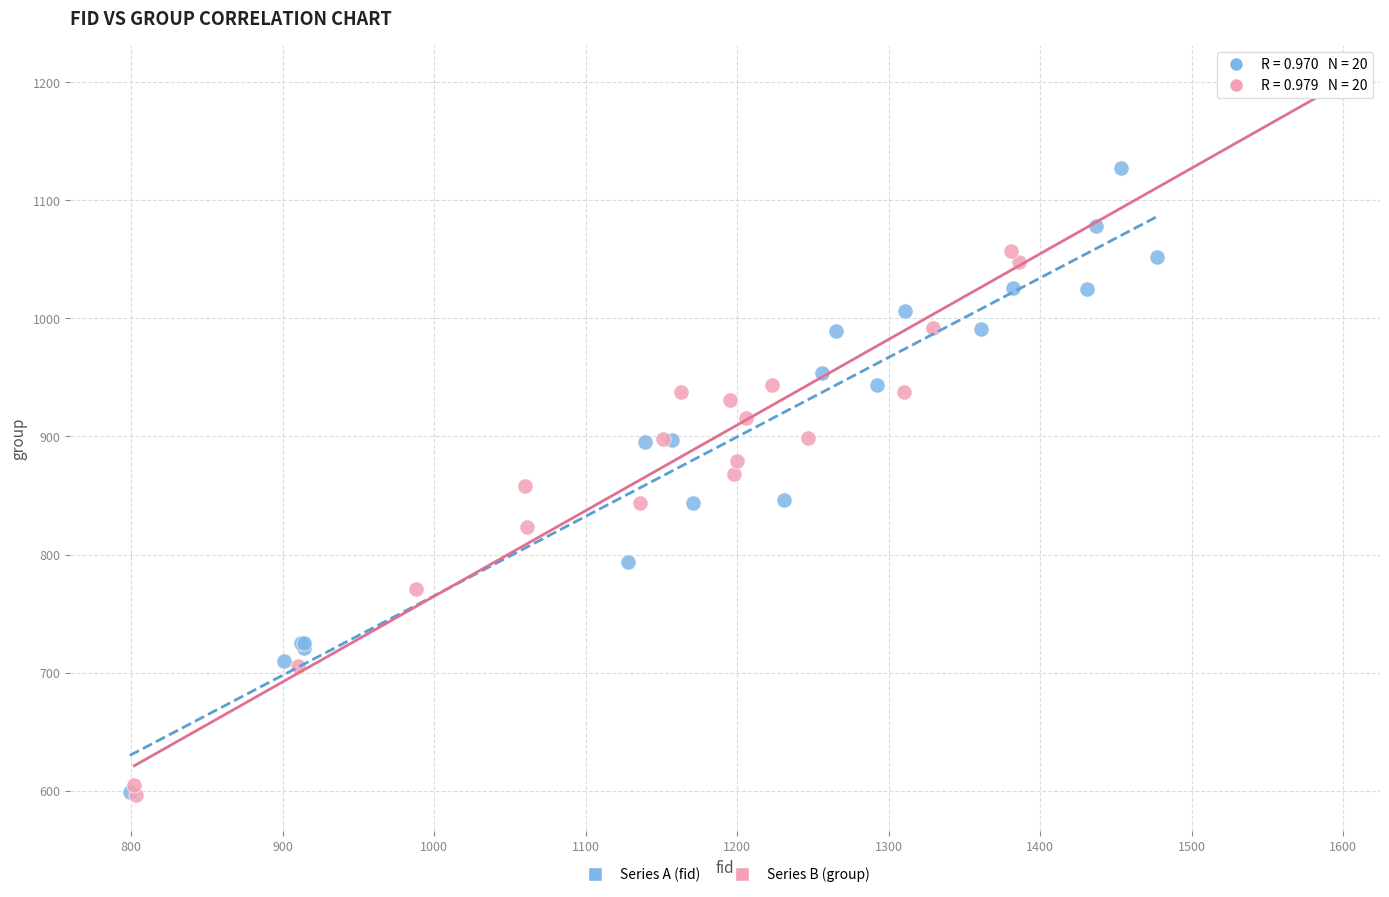

Which series reaches the maximum Y coordinate?

Series B (group)